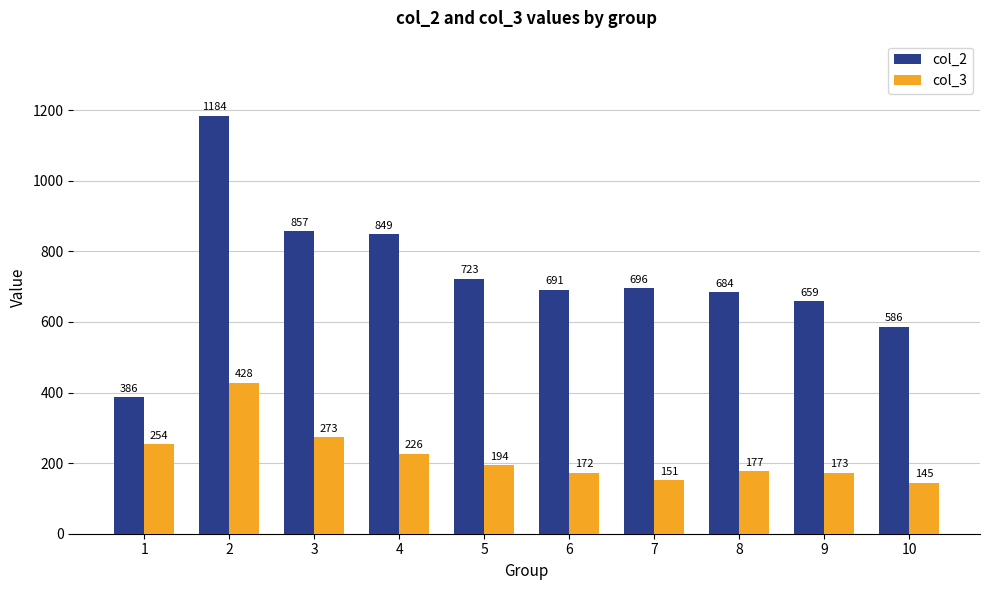

Which series has the largest range (max minus min)?

col_2